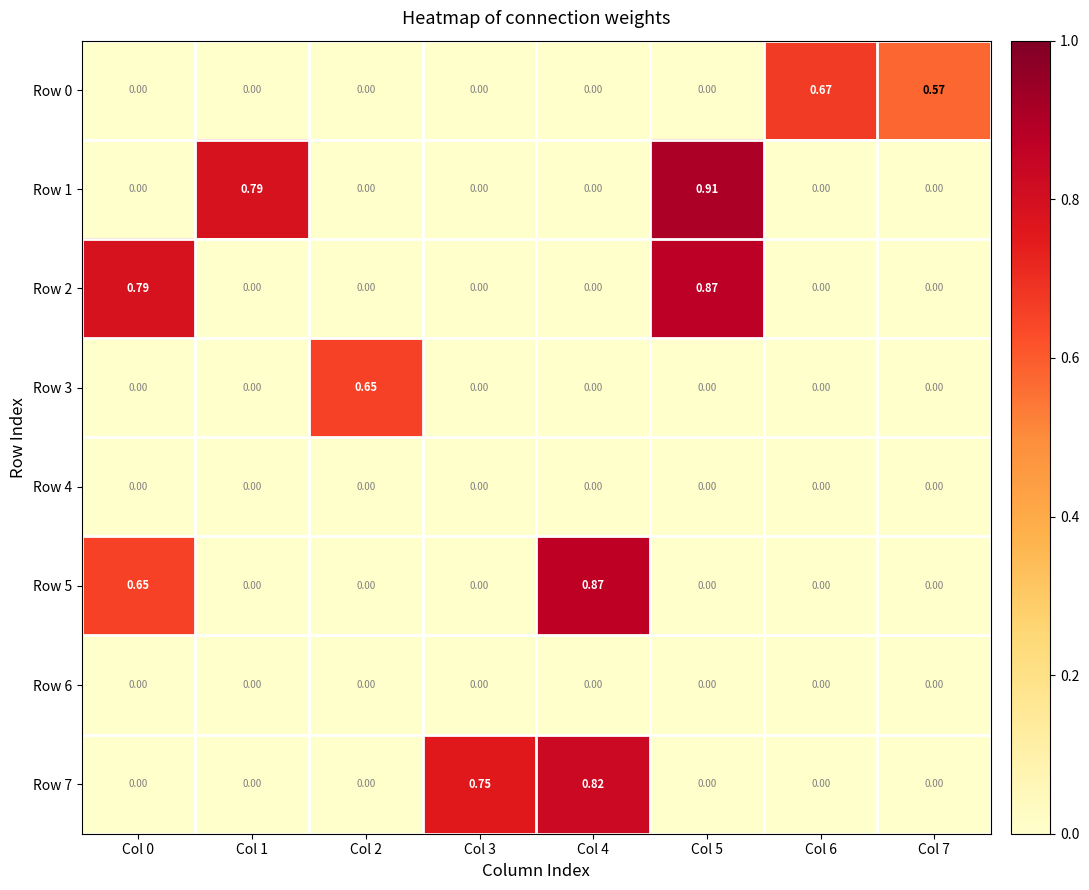

At which category does the chart reach its peak across all series?

Col 5